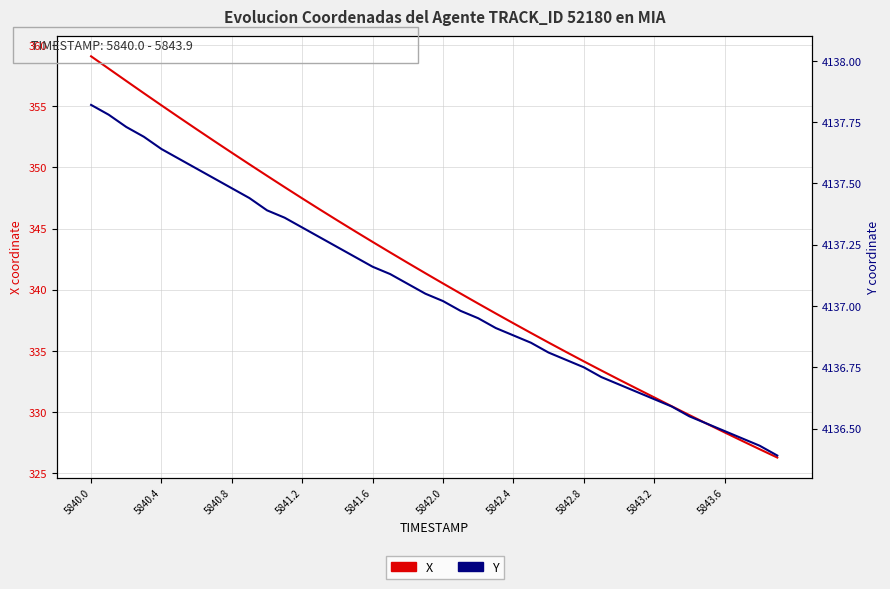

True or false: Y has more than 1 points higher than both neighbors.

False